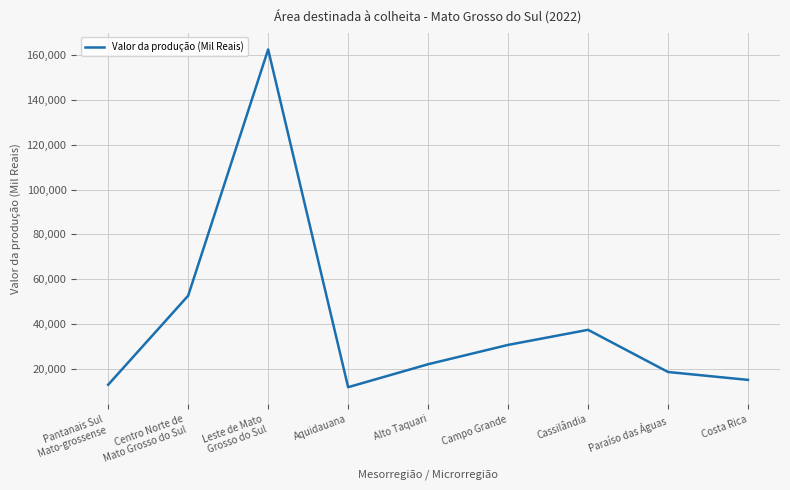

How many lines are shown in the chart?

1